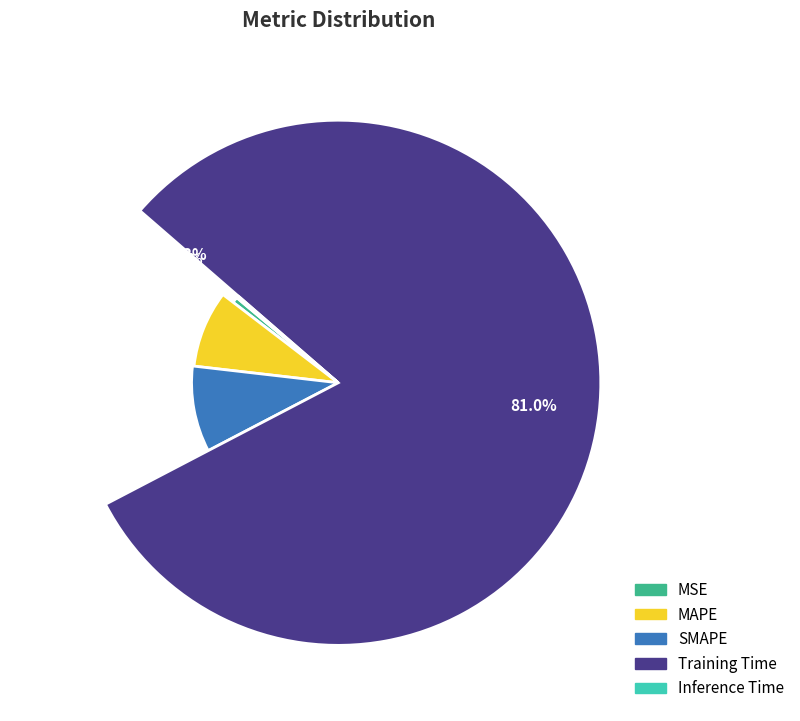

What is the change in value from MSE to SMAPE?

+0.2